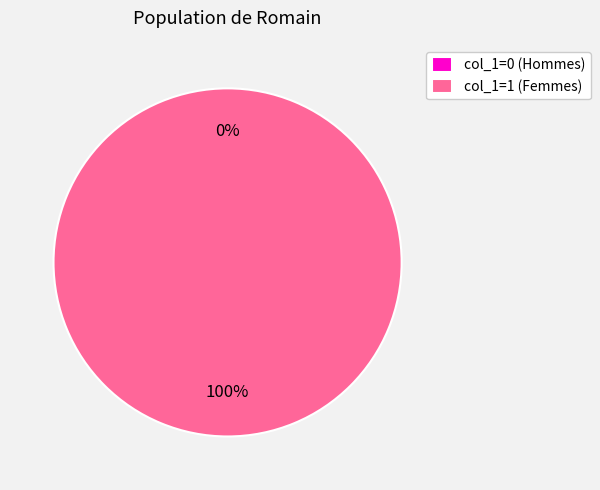

Does any single category account for the majority?

Yes